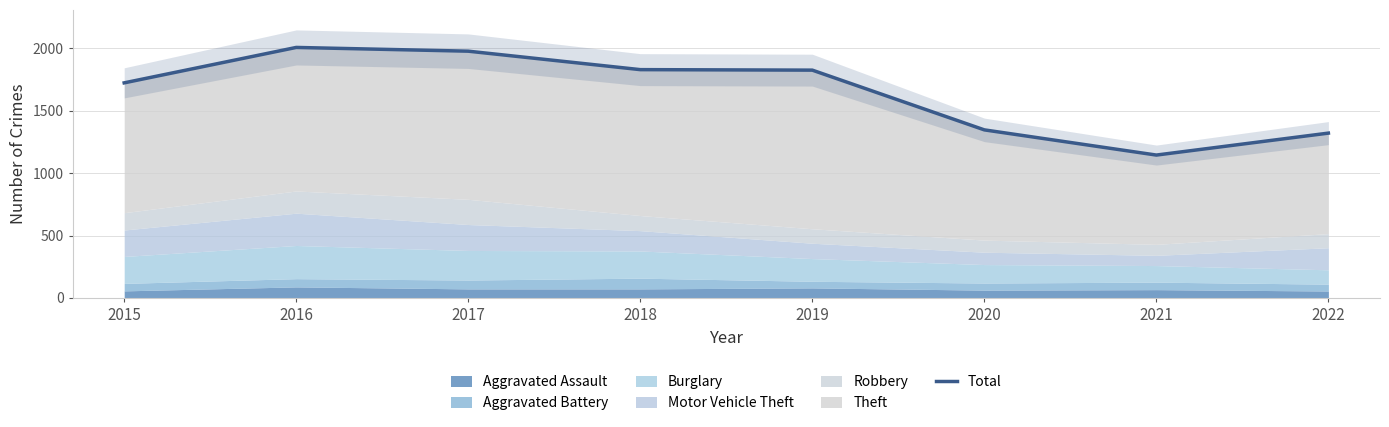

How many interior local peaks (higher than both neighbors) does the data have?

1